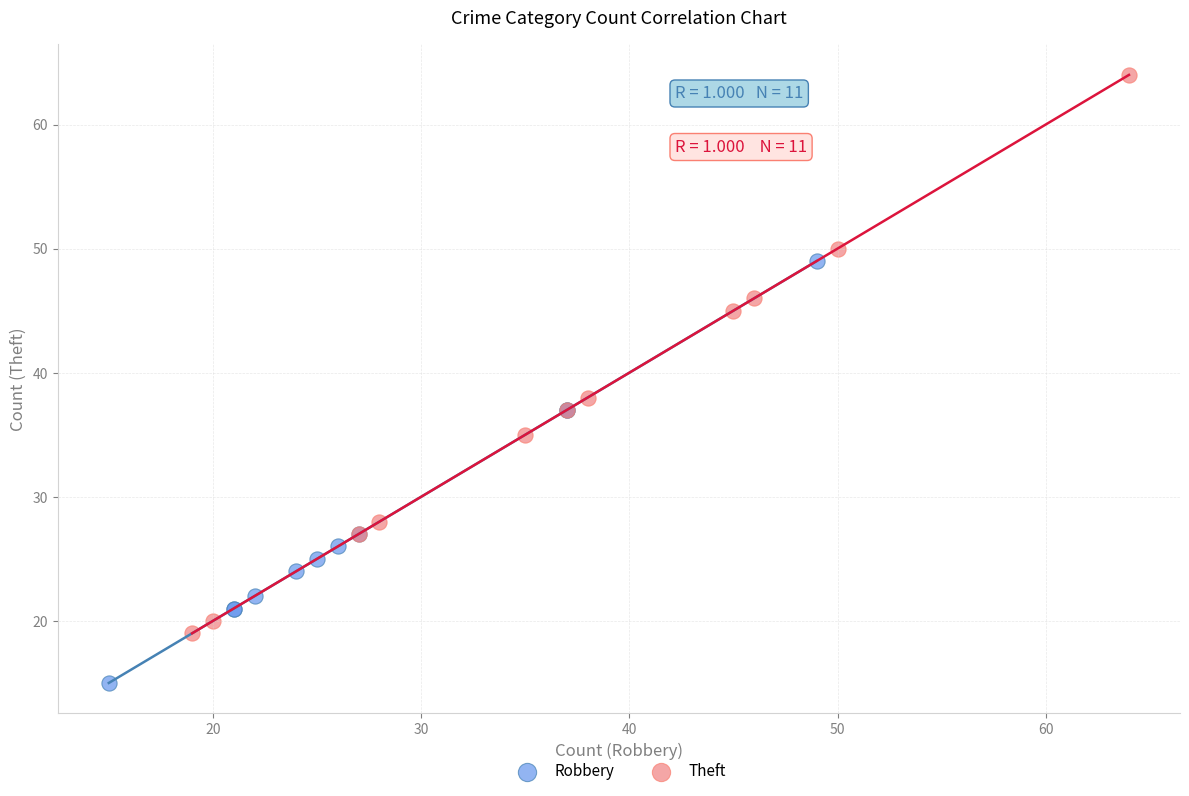

Which series contains the lowest Y value?

Robbery